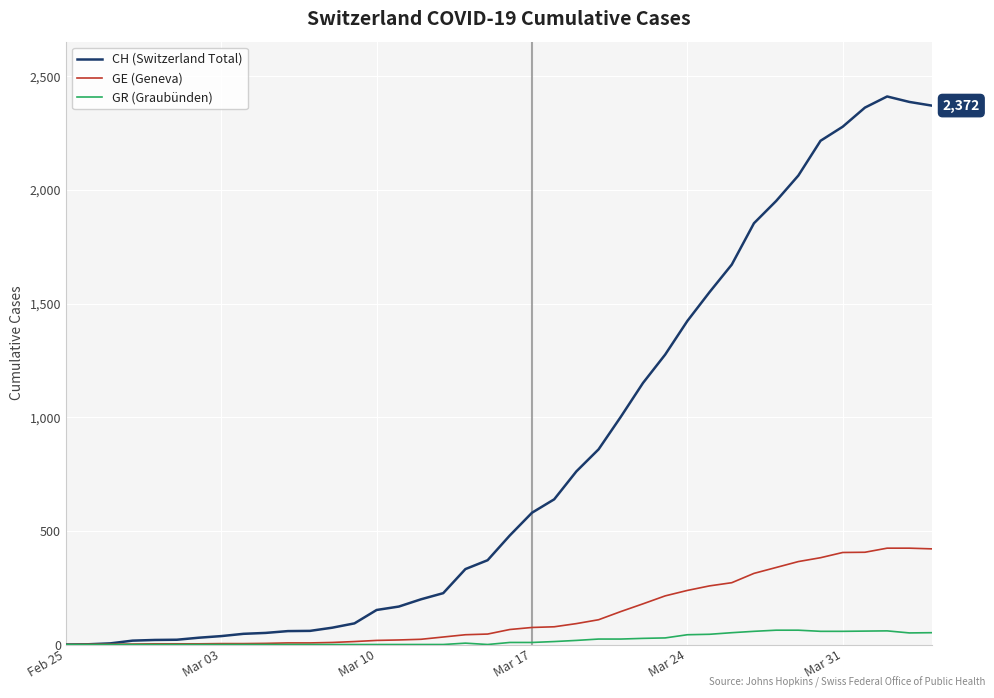

True or false: CH (Switzerland Total) has more than 2 points higher than both neighbors.

False